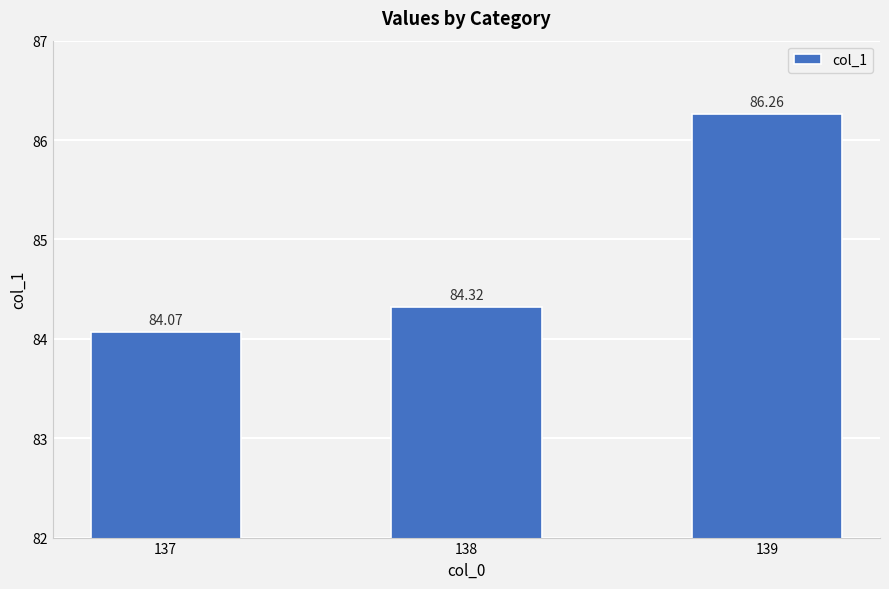

How many distinct data groups are displayed?

1